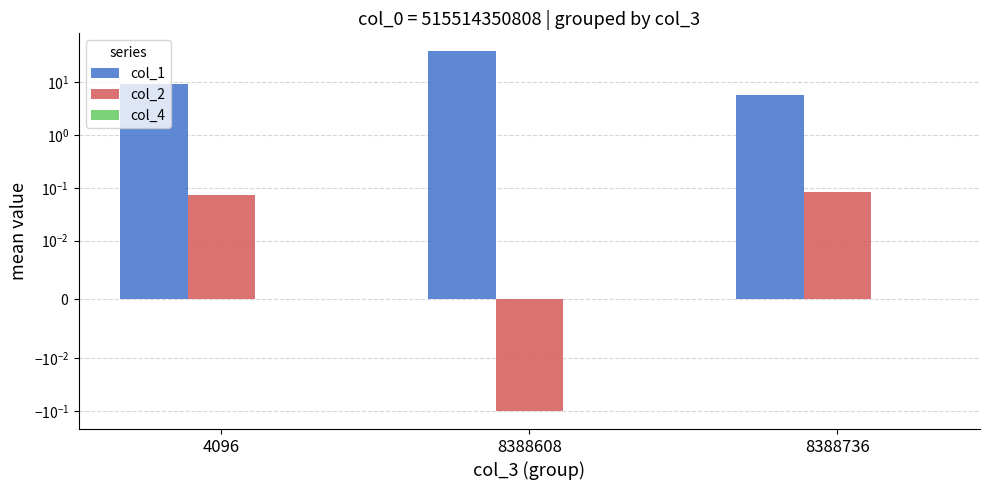

Does the chart contain any negative values?

Yes